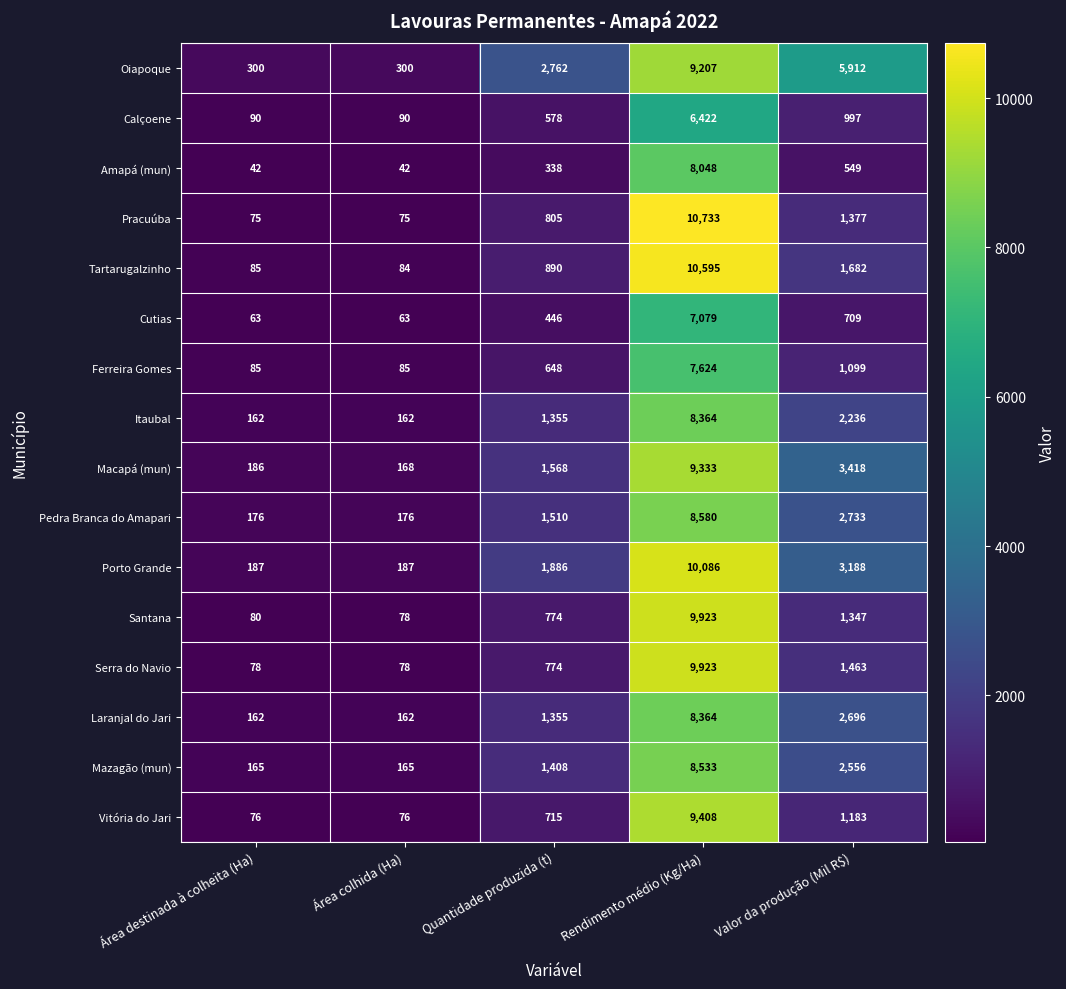

Rank the series at Valor da produção (Mil R$) from lowest to highest value.

Amapá (mun), Cutias, Calçoene, Ferreira Gomes, Vitória do Jari, Santana, Pracuúba, Serra do Navio, Tartarugalzinho, Itaubal, Mazagão (mun), Laranjal do Jari, Pedra Branca do Amapari, Porto Grande, Macapá (mun), Oiapoque